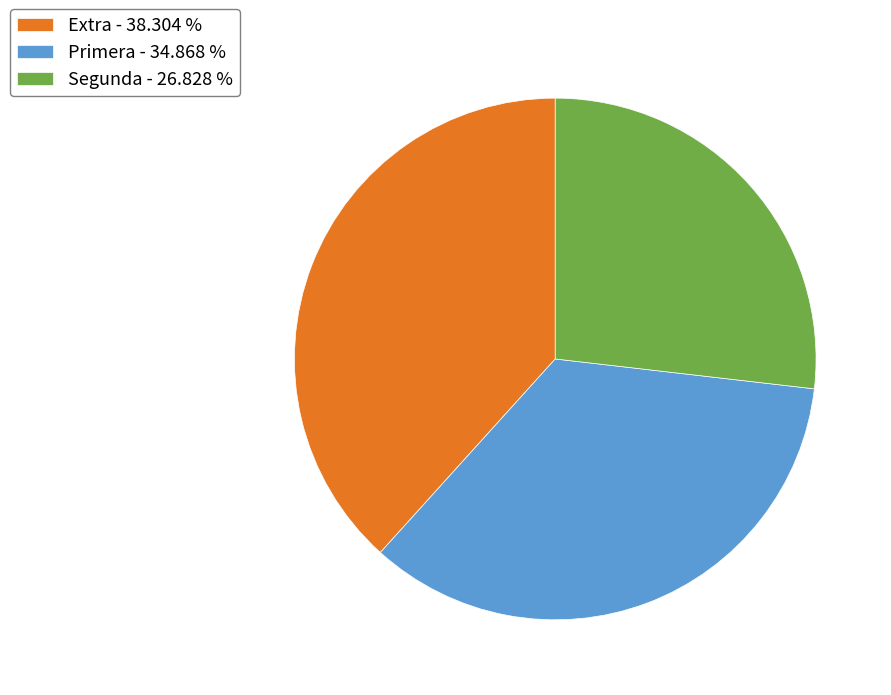

How many segments does this pie chart have?

3